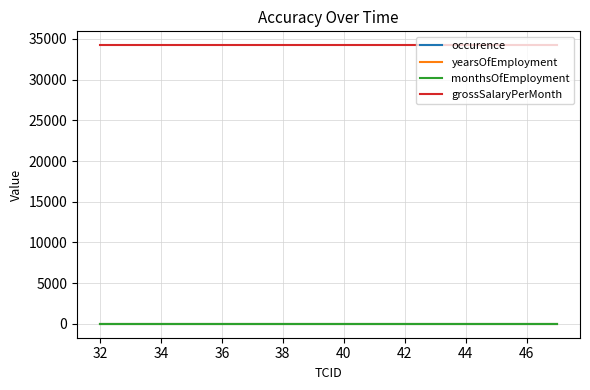

Which series has the largest total across all categories?

grossSalaryPerMonth